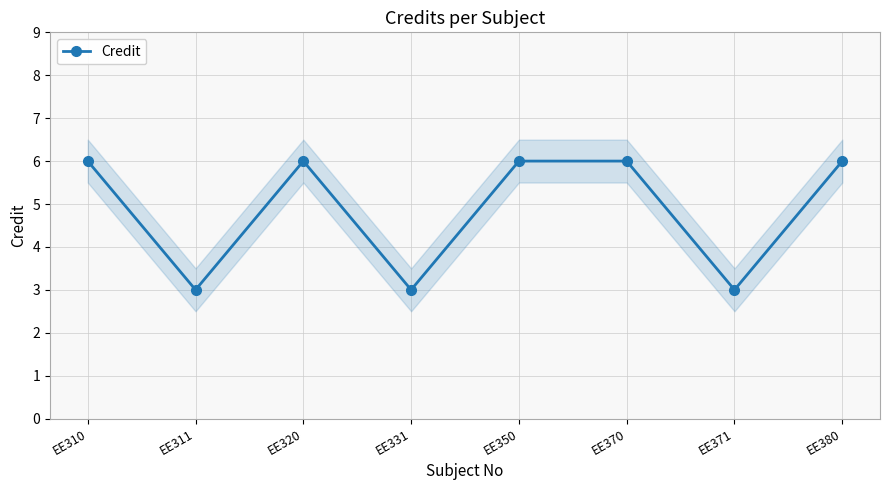

Is it true that the value at EE371 is 2?

False